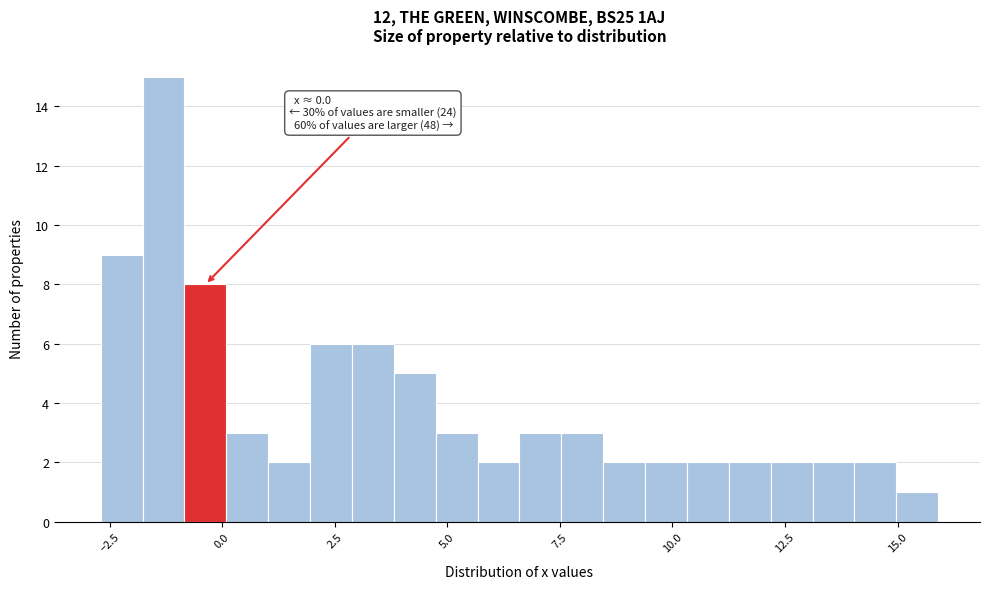

Read against the x-axis, roughly where is the centre of the tallest bar?

-1.5